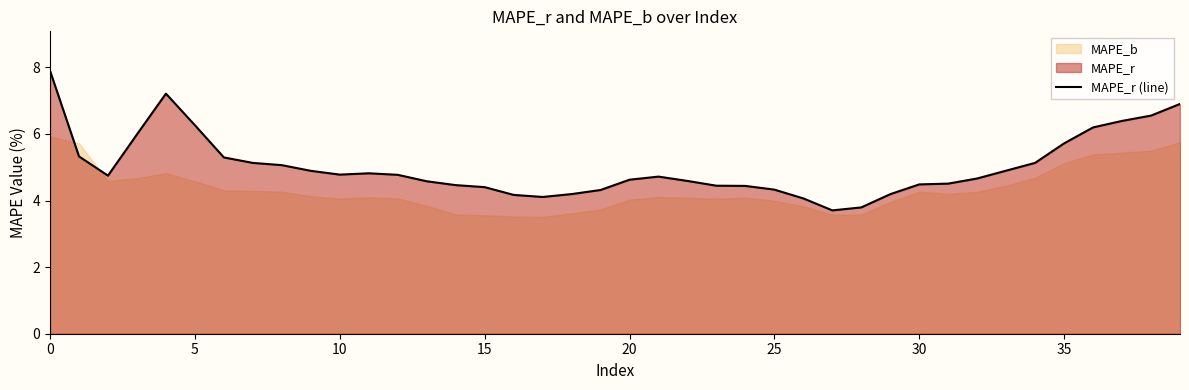

What is the highest value of the MAPE_r (line) series?

7.9